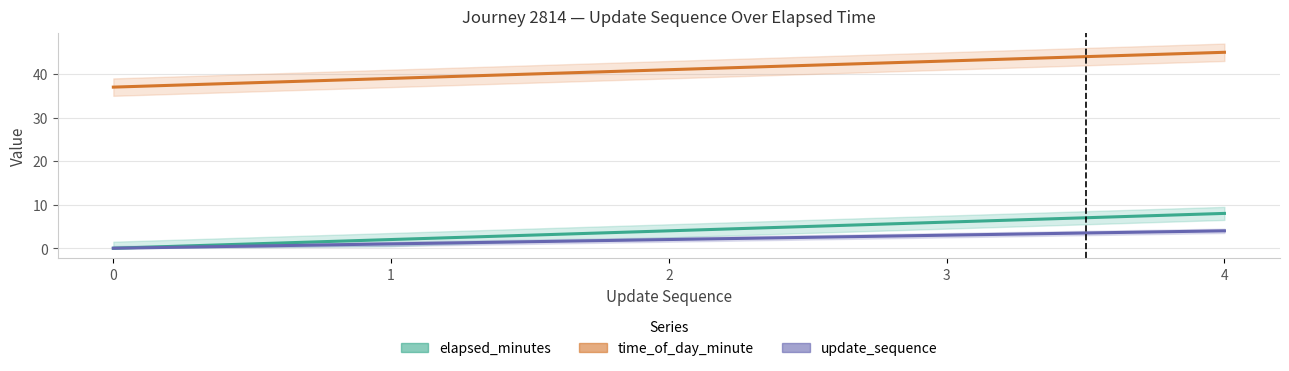

What are all the series names shown in the legend?

elapsed_minutes, time_of_day_minute, update_sequence